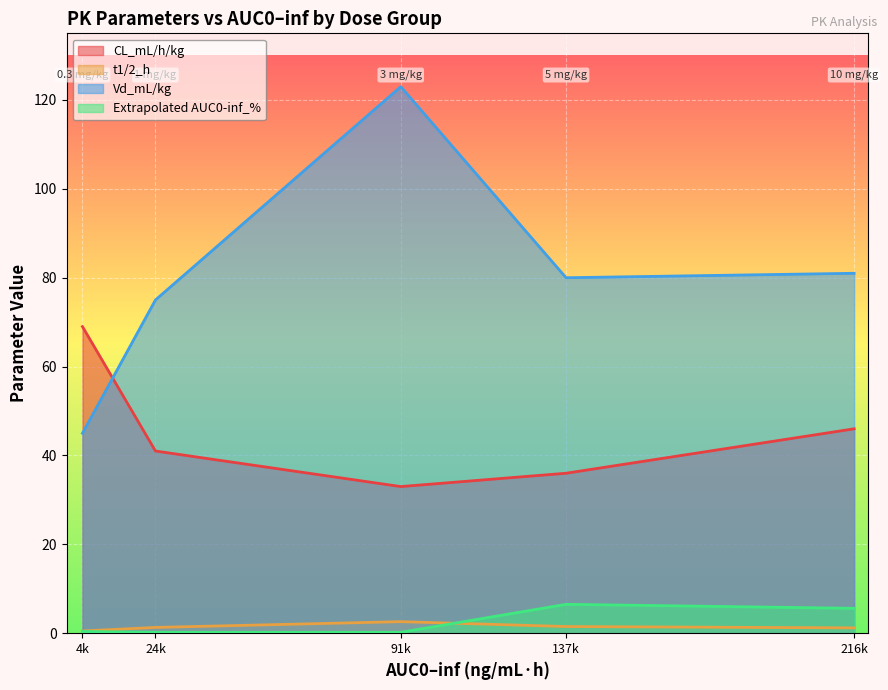

What is the difference between the highest and lowest values at 137k?

78.5